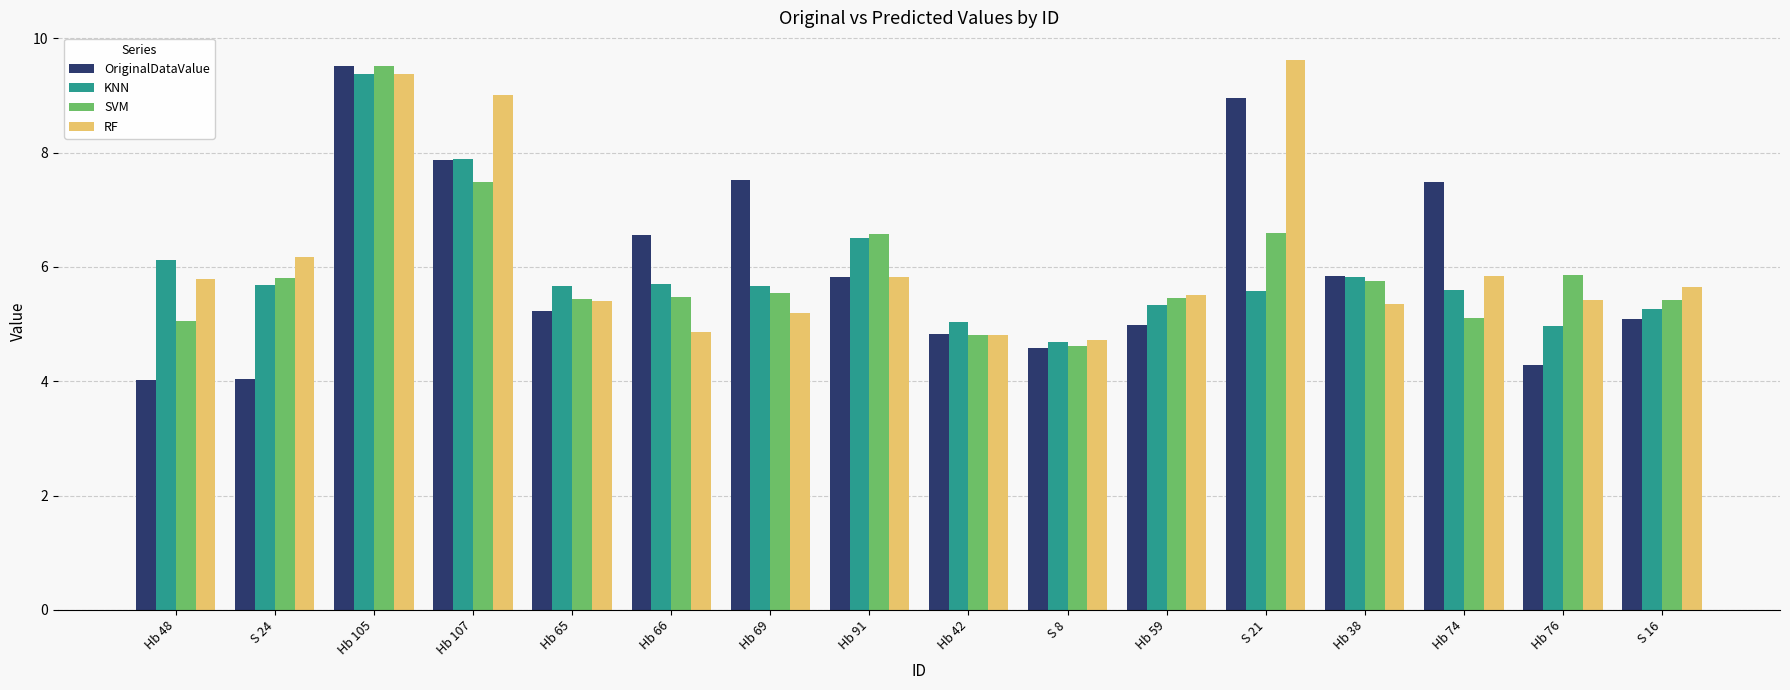

How many bars are there in each group?

4